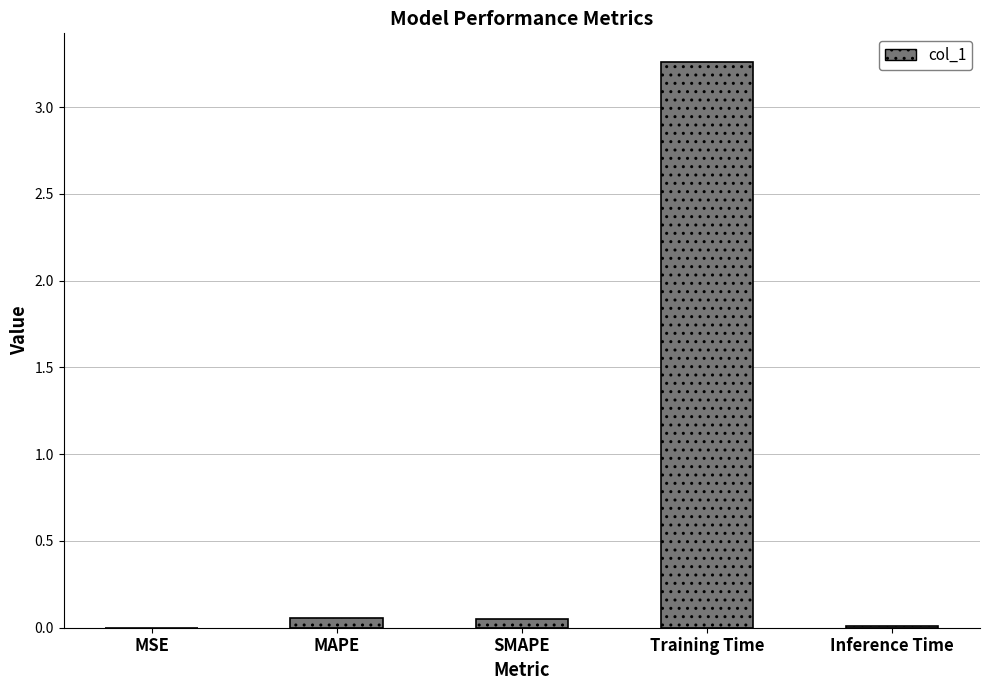

The value at Training Time is 5.4. True or false?

False